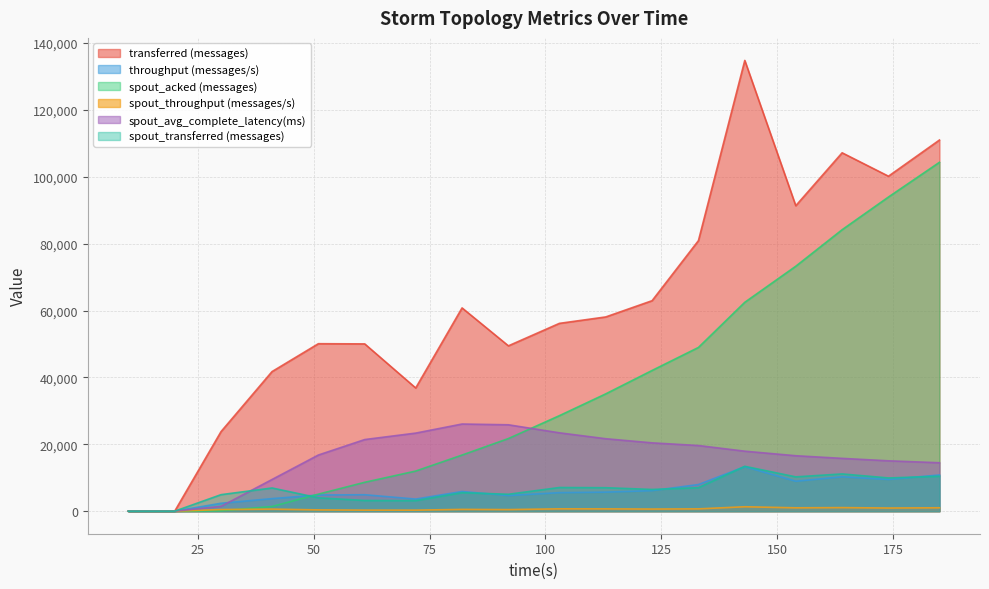

At which category is the sum across all series the highest?

185